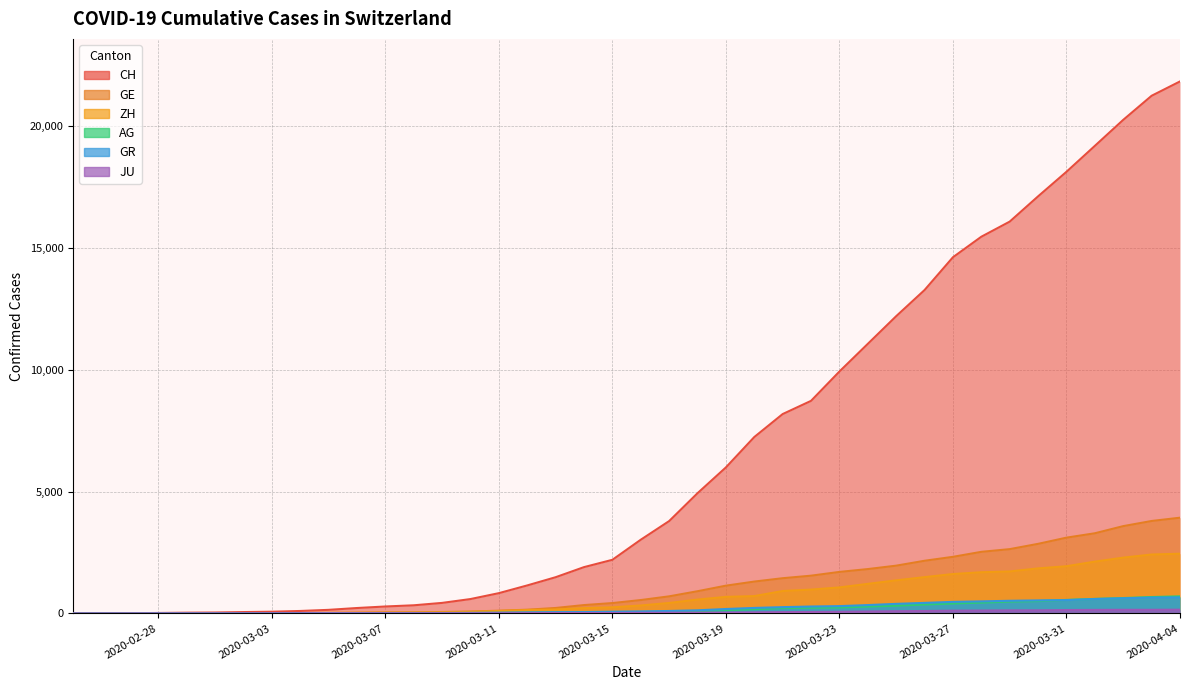

What is the spread (max minus min) of values at 2020-04-04?

21673